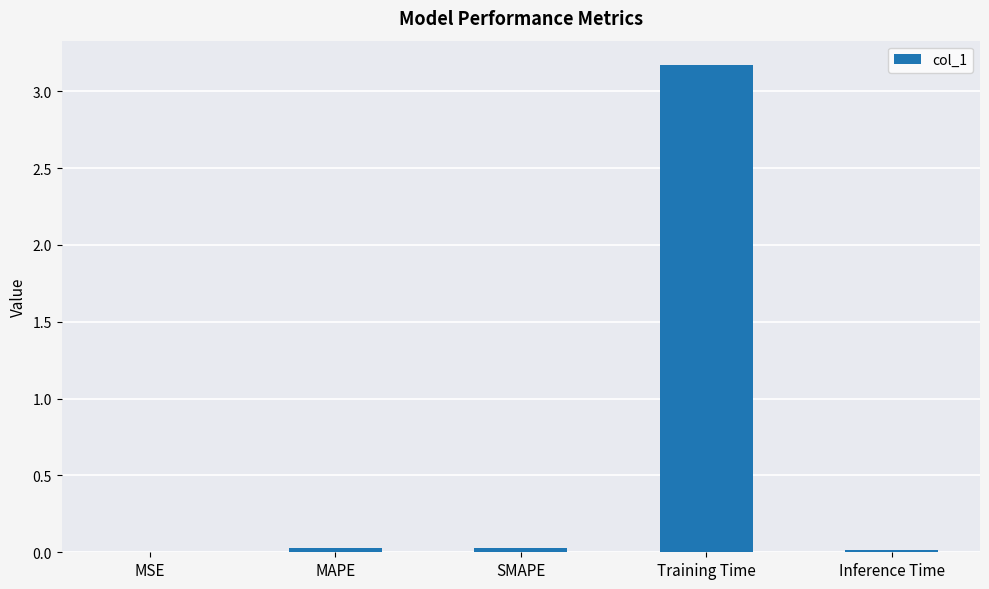

Which category has the highest value across all series?

Training Time